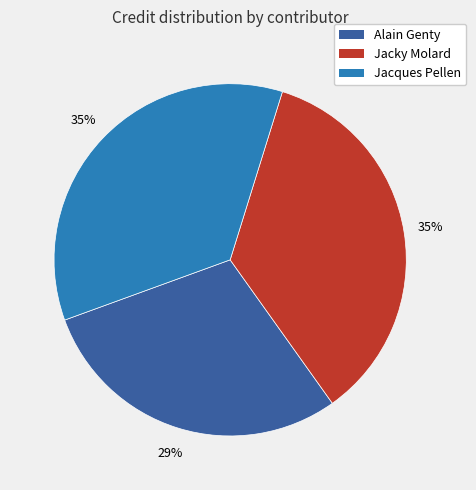

Is there any slice that represents more than half of the pie?

No